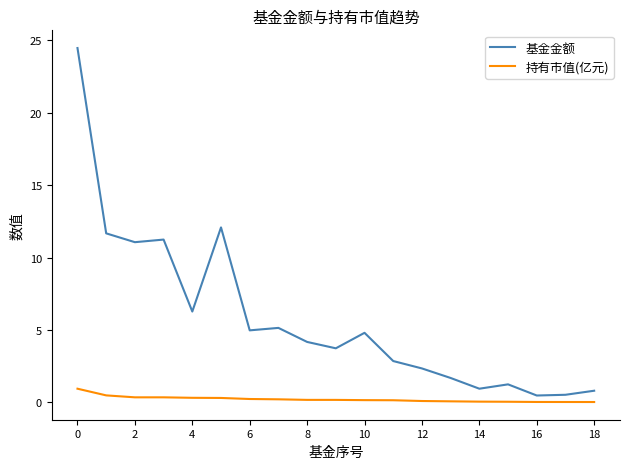

Count the number of categories in the chart.

19